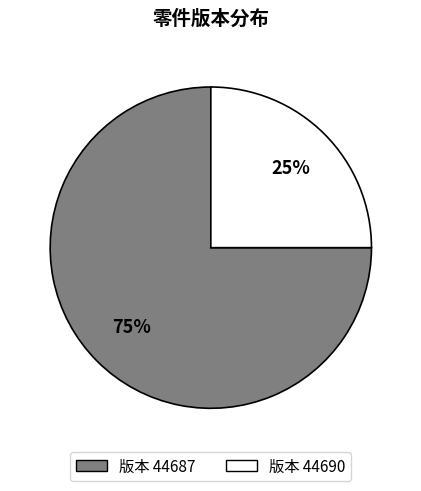

Is there any slice that represents more than half of the pie?

Yes